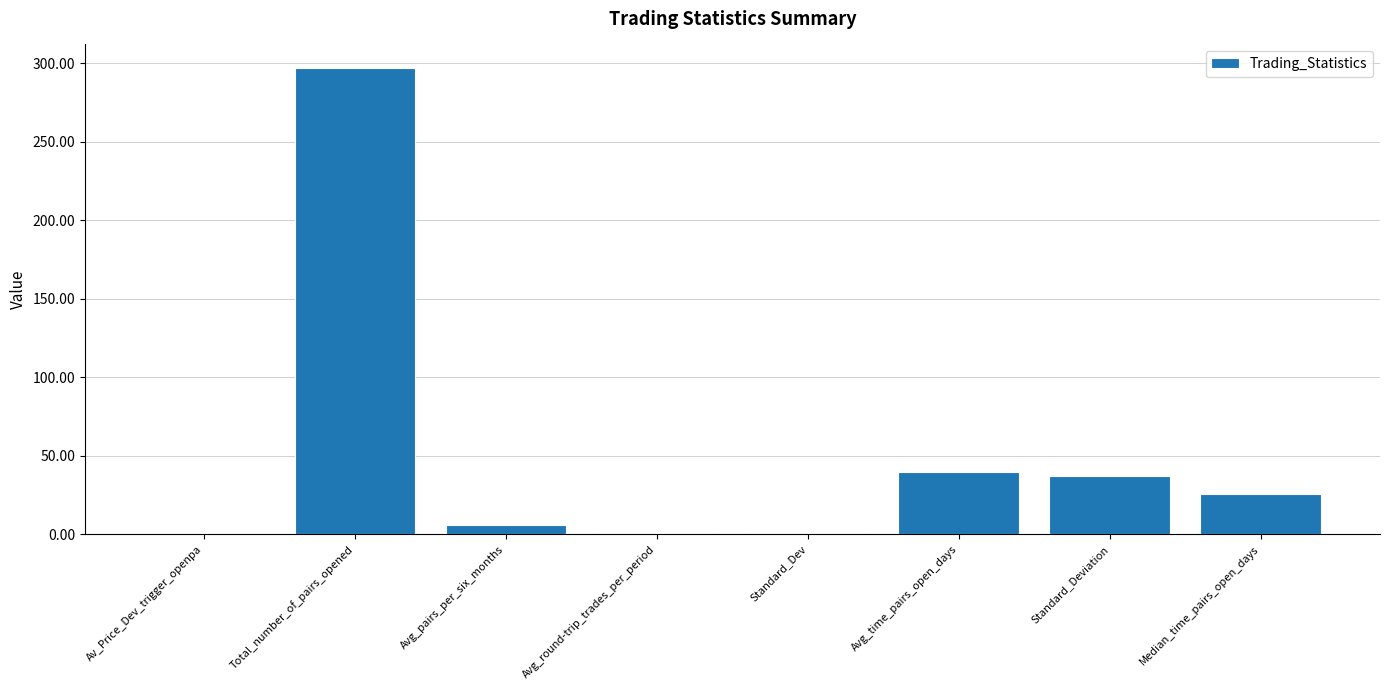

The value at Standard_Deviation is 25.9. True or false?

False